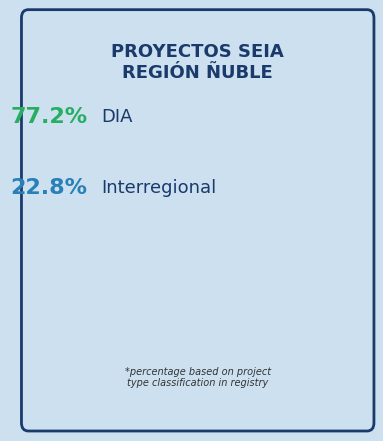

Is it true that Interregional is 16% of the pie?

False